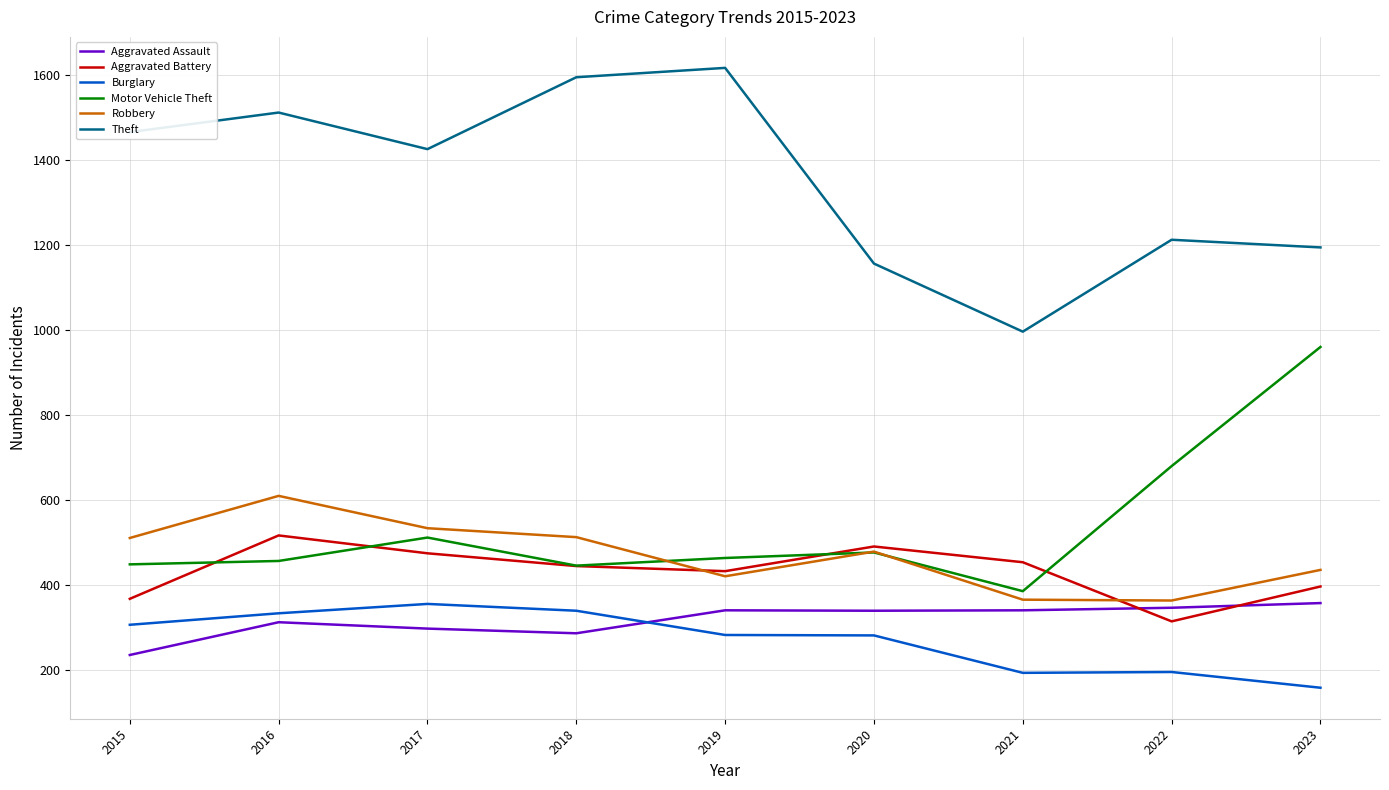

What is the lowest value of the Aggravated Battery series?

315